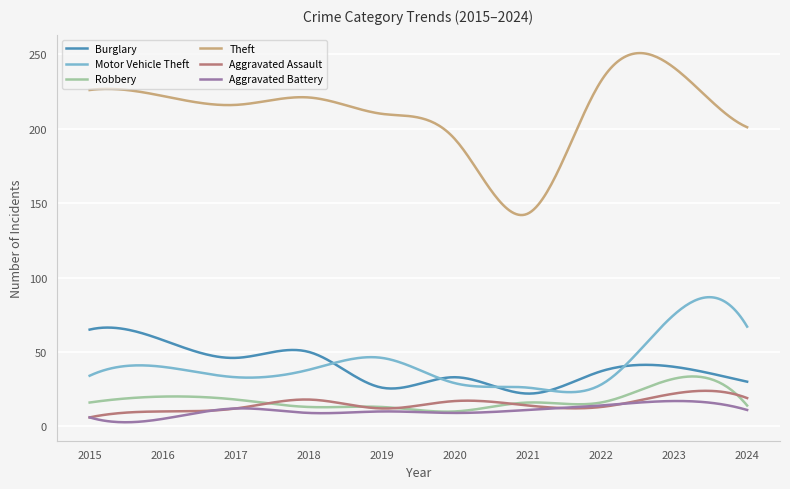

Which series has the largest total across all categories?

Theft